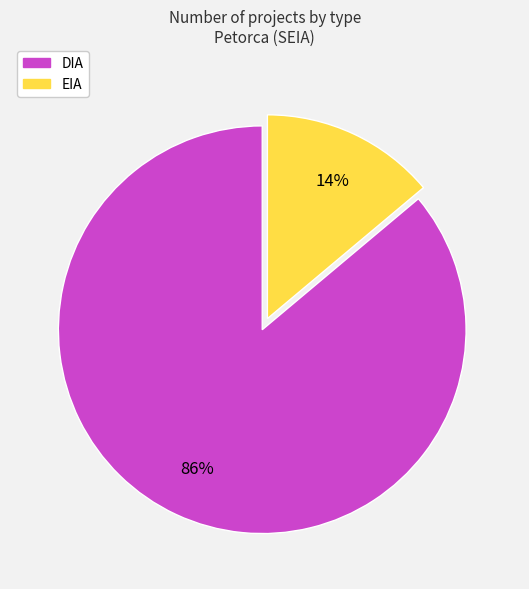

How many segments does this pie chart have?

2